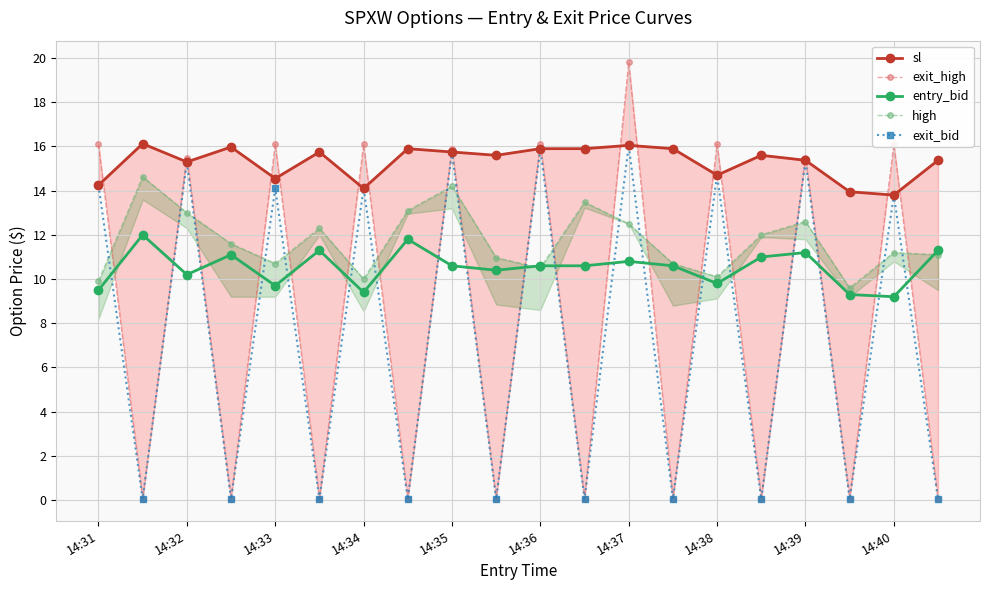

The value of entry_bid at 14:34 is 17.5. True or false?

False